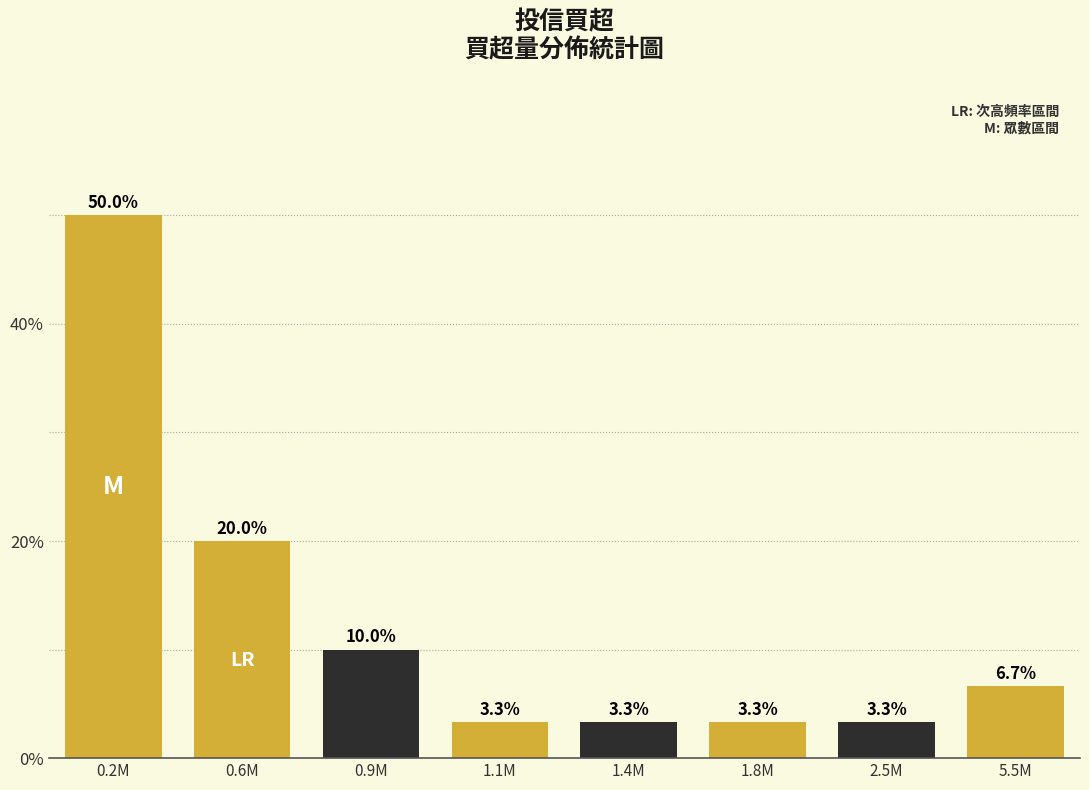

Reading left to right, extract all data points from this chart.

0.2M=50.0	0.6M=20.0	0.9M=10.0	1.1M=3.3	1.4M=3.3	1.8M=3.3	2.5M=3.3	5.5M=6.7